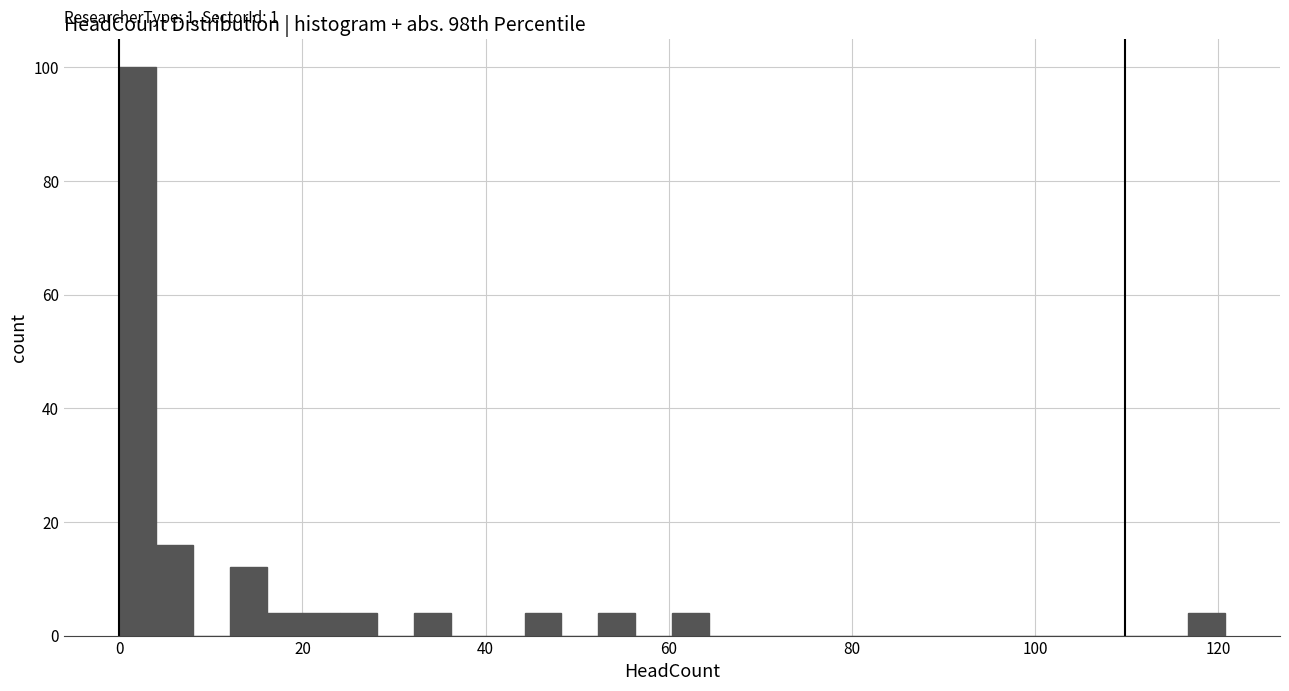

Read against the x-axis, roughly where is the centre of the tallest bar?

2